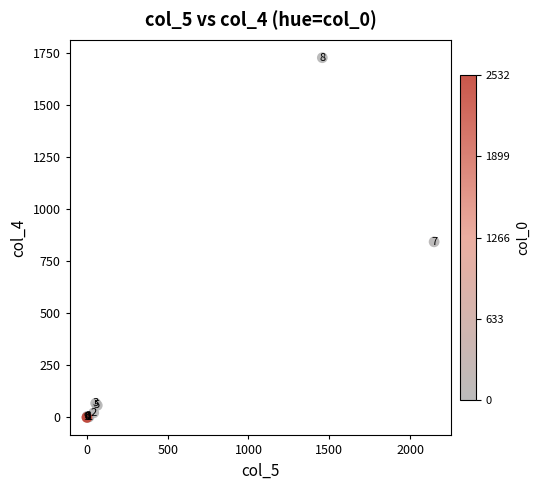

What Y value in the scatter plot is closest to 863?

843